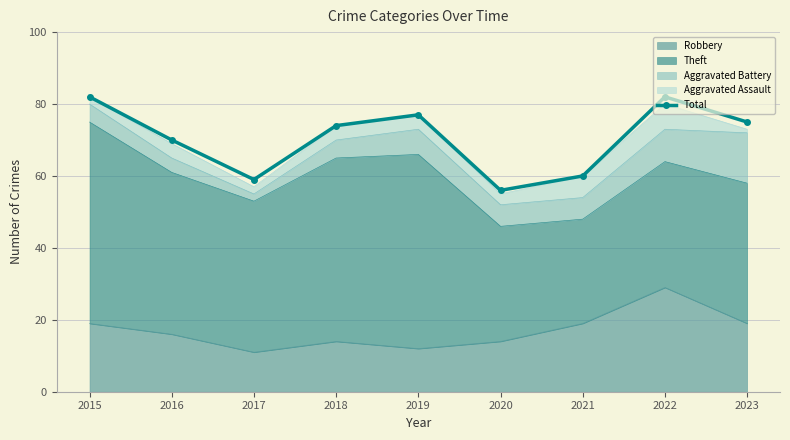

Reading left to right, transcribe all the data shown in this chart.

82	70	59	74	77	56	60	82	75